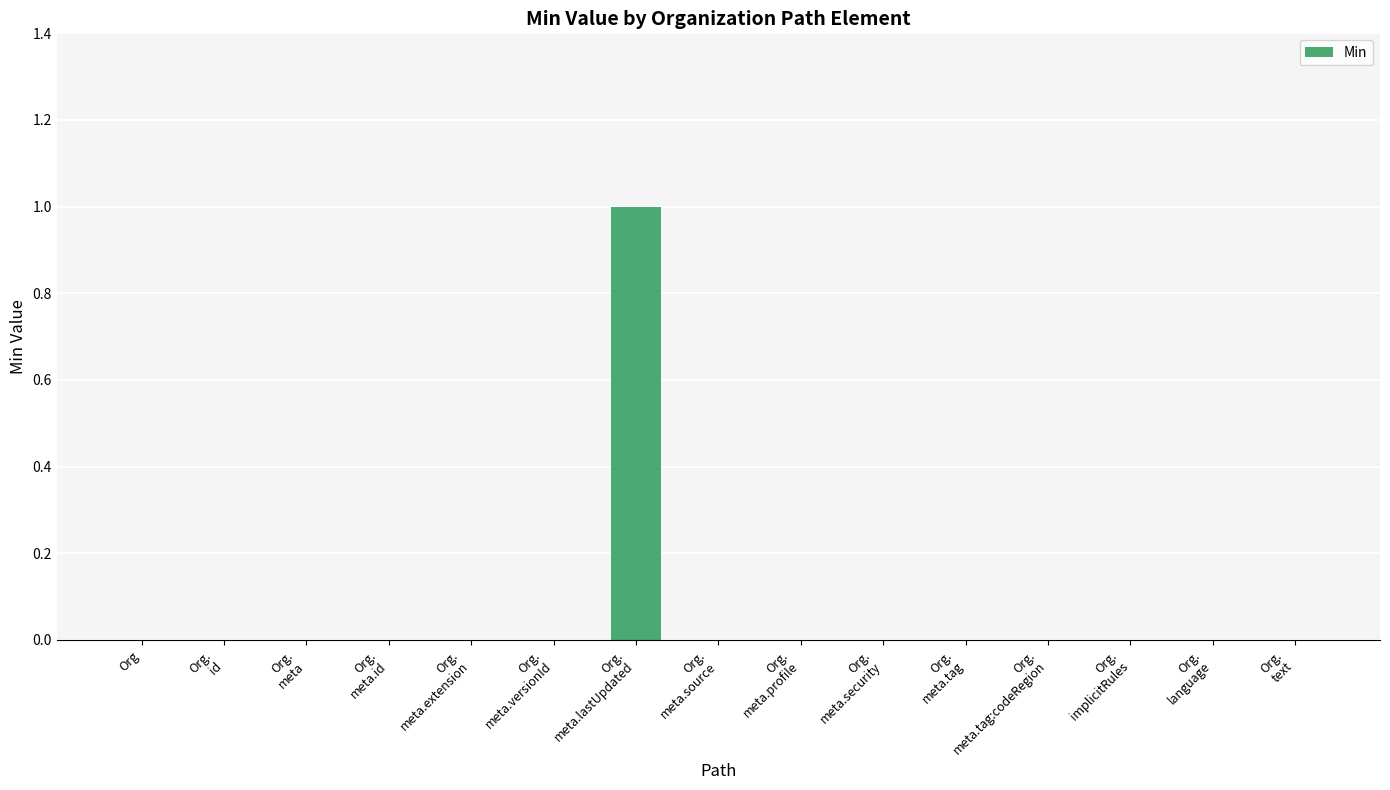

Count the number of data series in this chart.

1